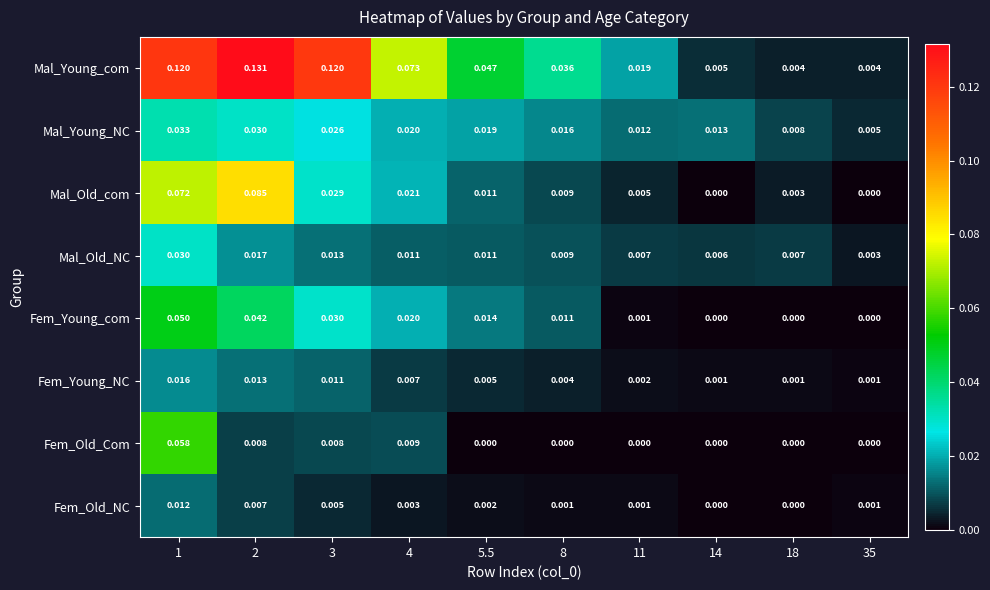

List the series in order of their peak value, lowest first.

Fem_Old_NC, Fem_Young_NC, Mal_Old_NC, Mal_Young_NC, Fem_Young_com, Fem_Old_Com, Mal_Old_com, Mal_Young_com